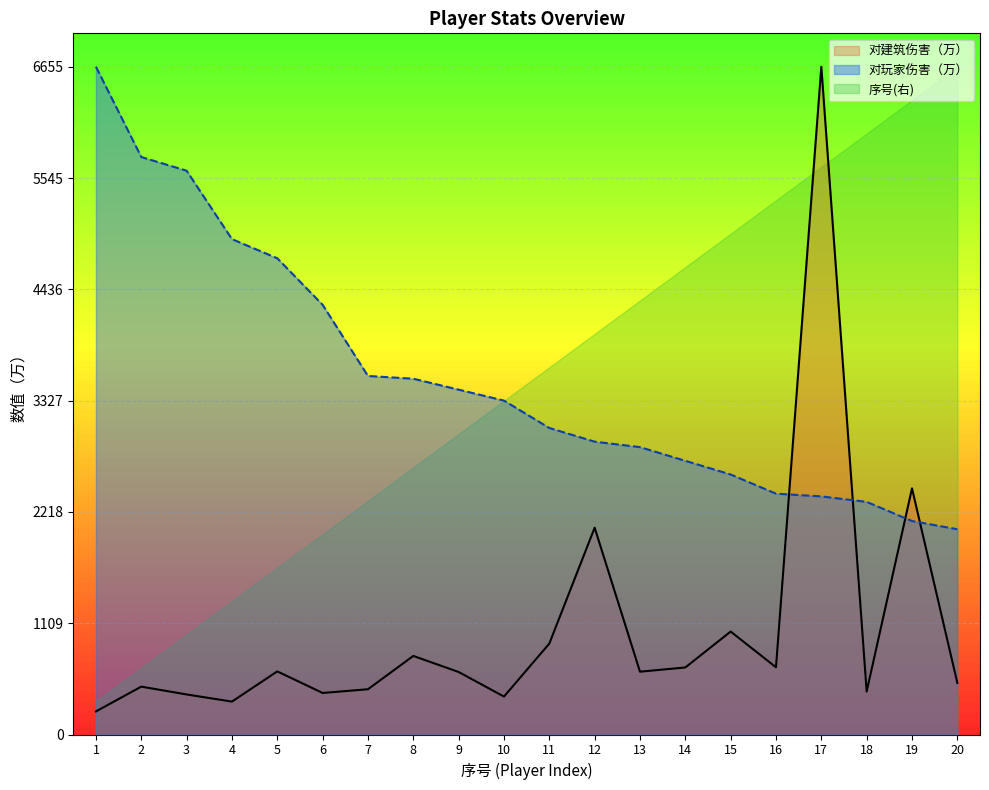

Is the value of 对建筑伤害（万） at 18 greater than the value of 对玩家伤害（万） at 6?

No